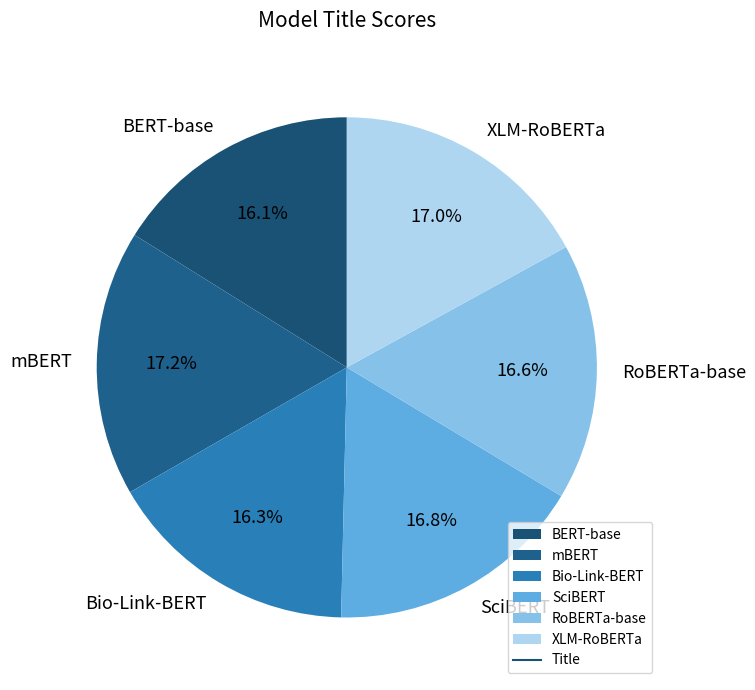

Is there a majority slice in this chart?

No